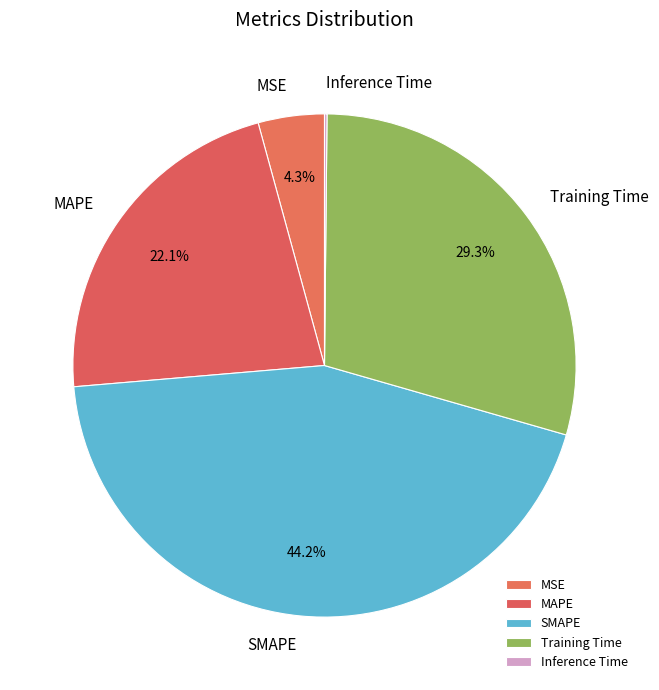

How much of the chart is everything except MAPE?

77.9%